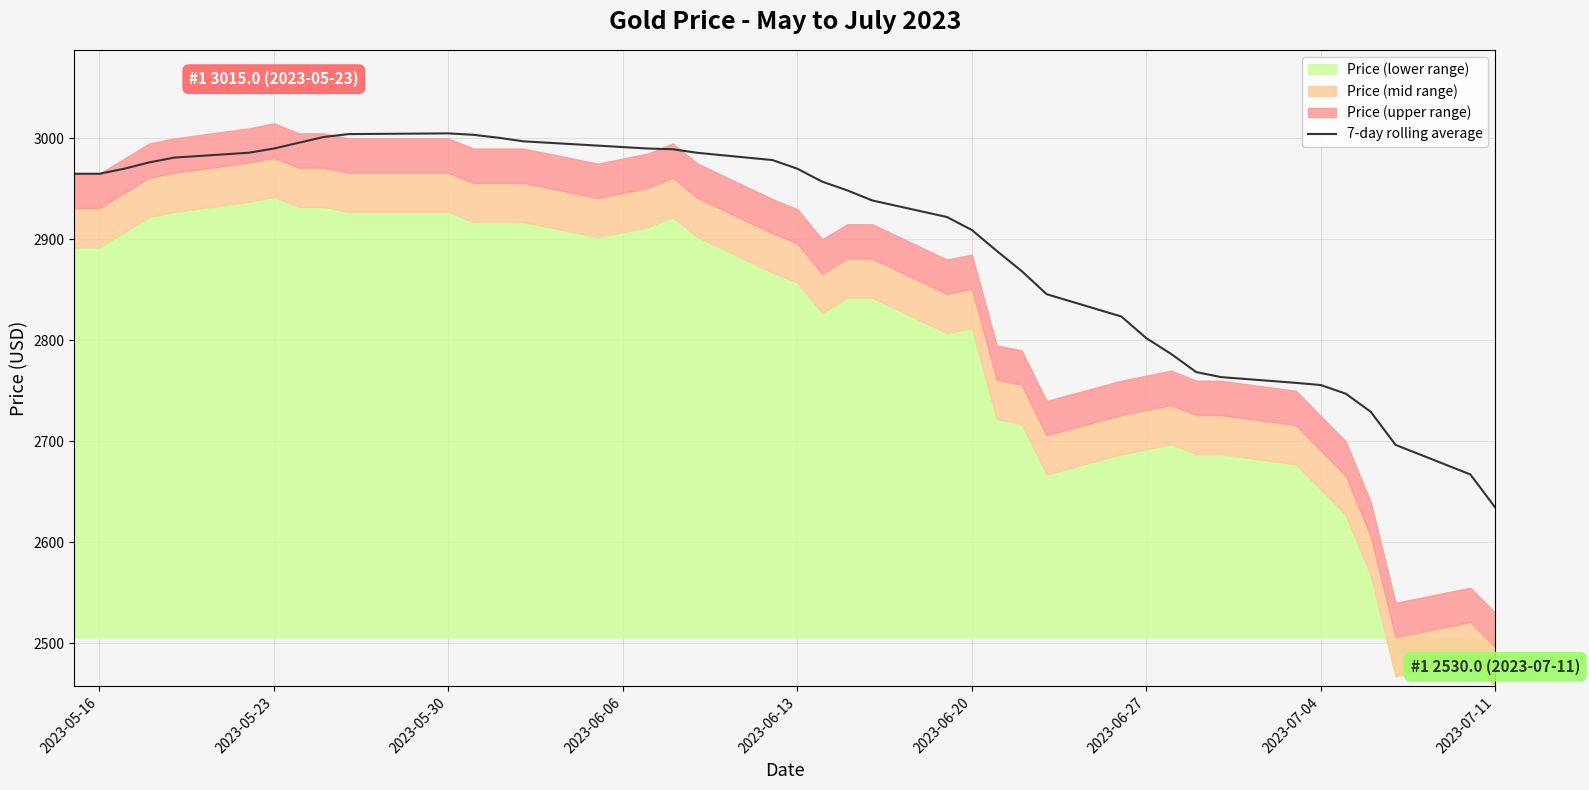

What is the difference between the second highest and minimum values?

370.0